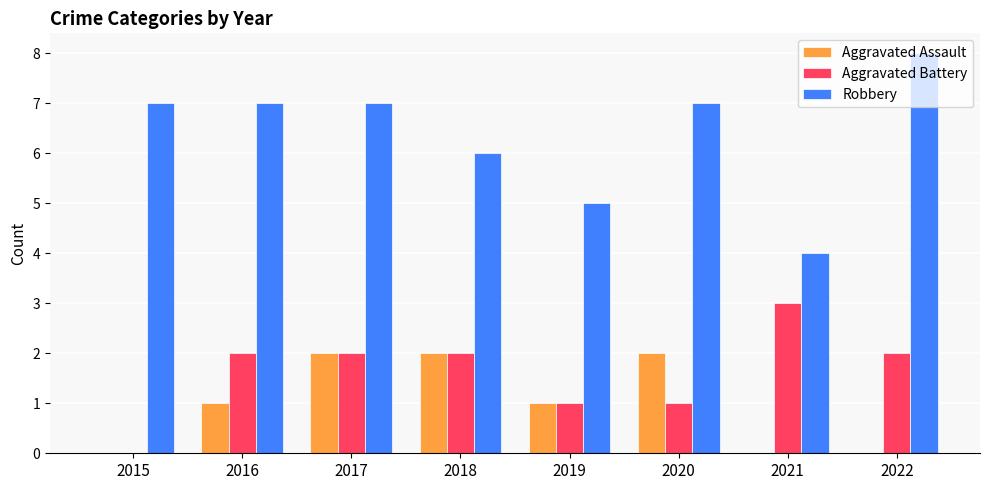

Does the chart contain stacked bars?

No